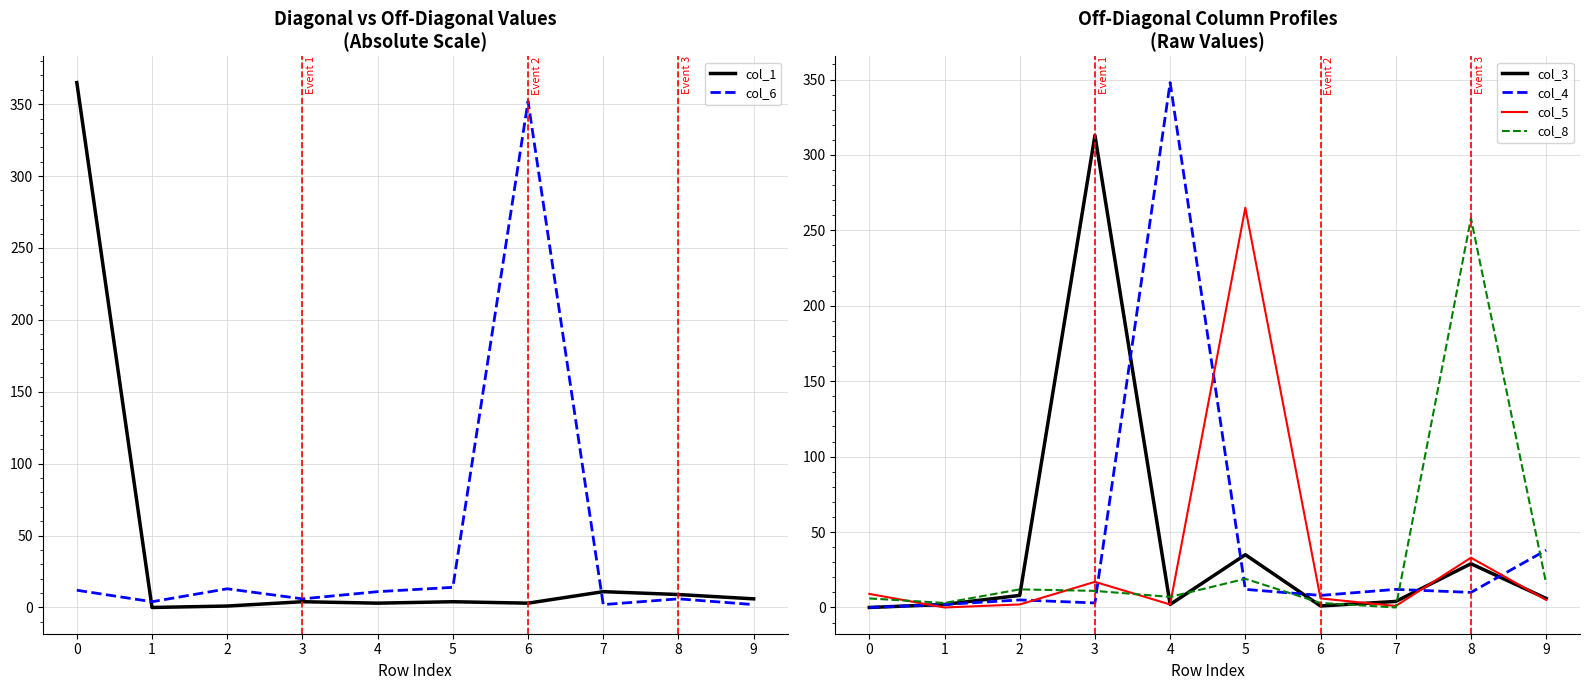

Is the value of col_8 at 3 greater than the value of col_4 at 2?

Yes